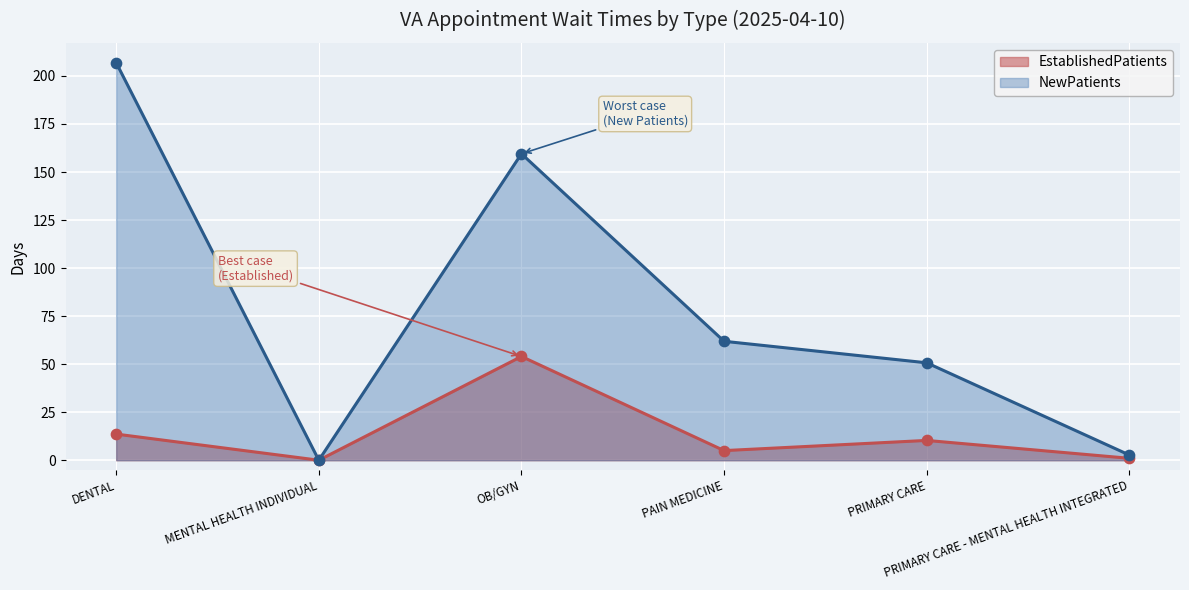

At which category is the sum across all series the highest?

DENTAL